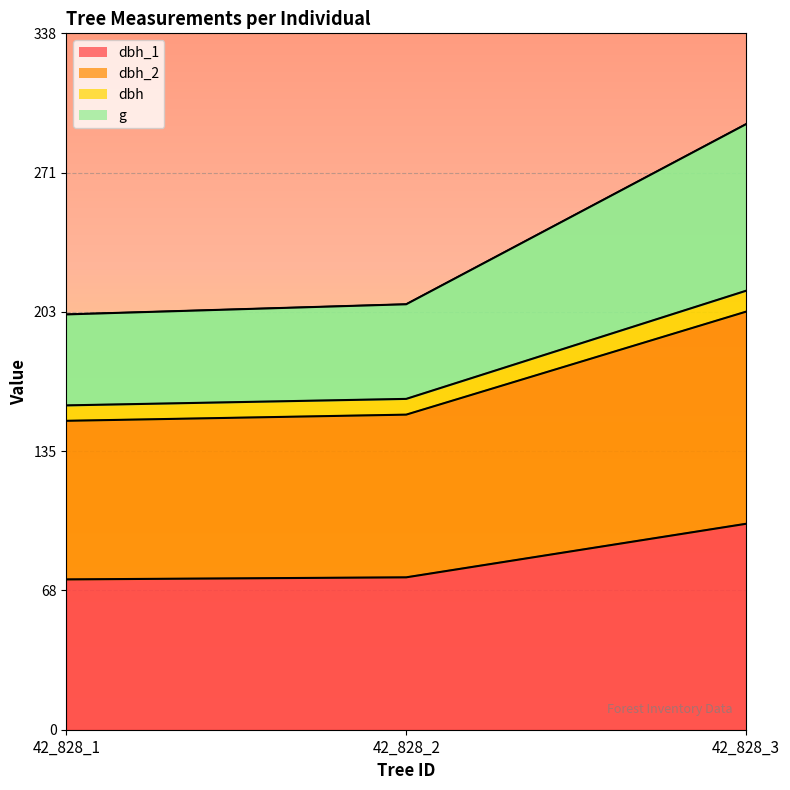

Which has a higher value, 42_828_3 or 42_828_1?

42_828_3